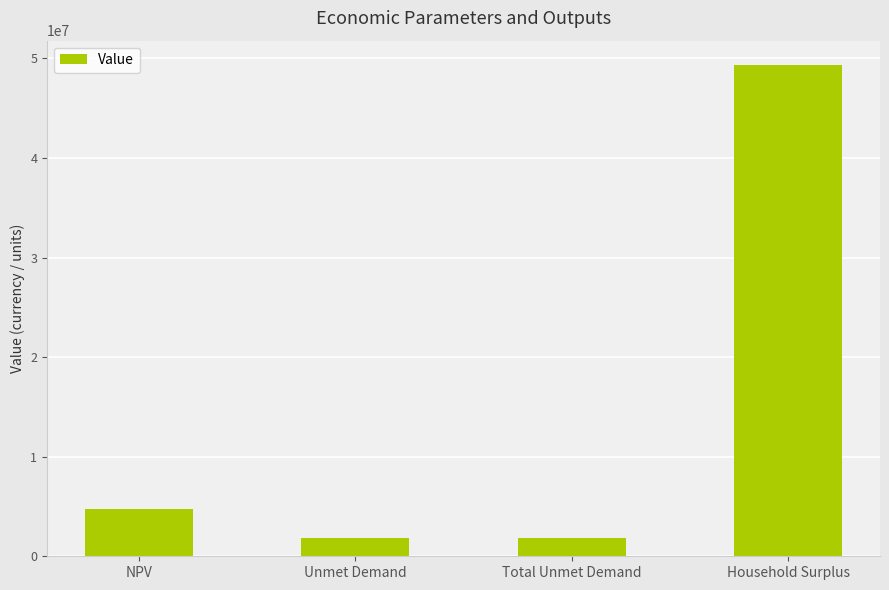

Reading left to right, transcribe all the data shown in this chart.

NPV=4738267.8	Unmet Demand=1876143.9	Total Unmet Demand=1876143.9	Household Surplus=49321727.7